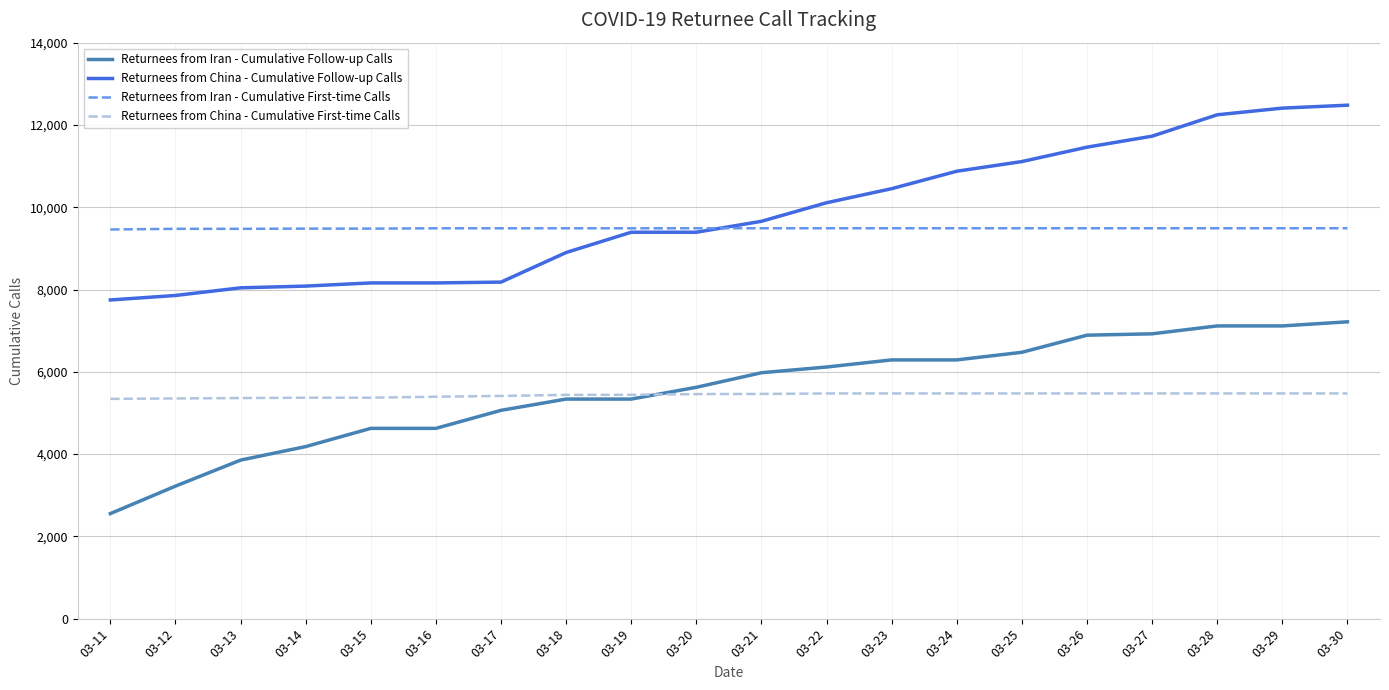

True or false: Returnees from China - Cumulative First-time Calls has a value of 5413 at 03-17.

True